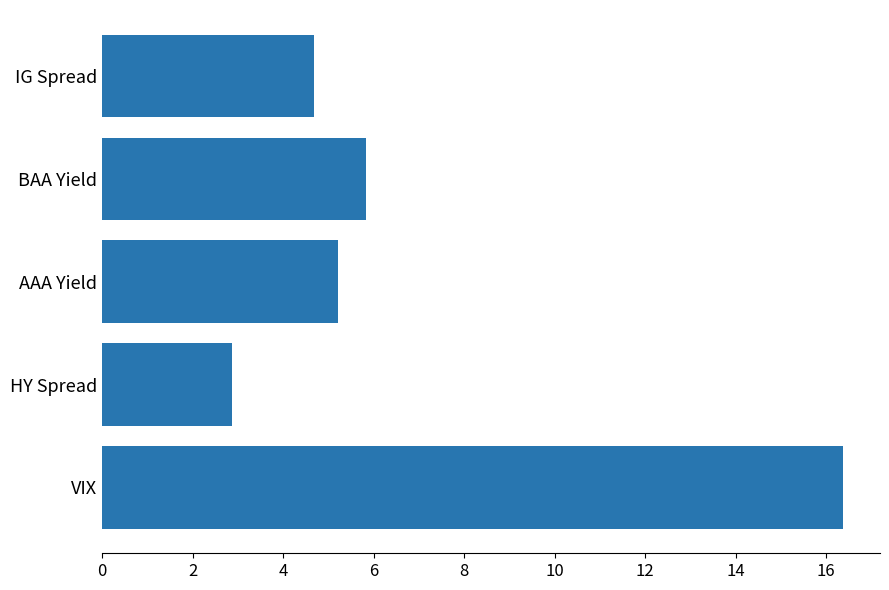

Which label corresponds to the smallest value in the chart?

HY Spread